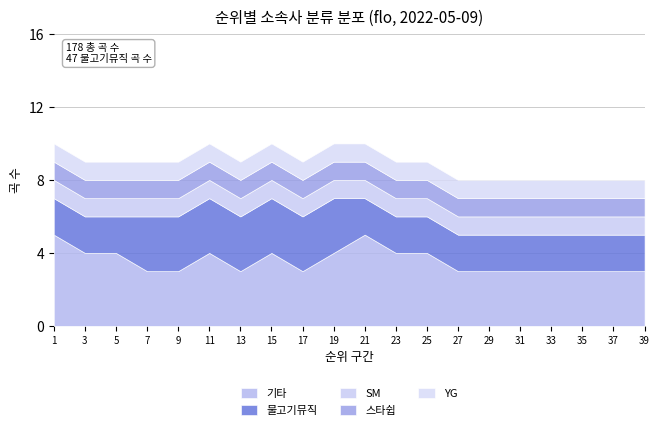

True or false: 물고기뮤직 and 기타 cross at least once.

False